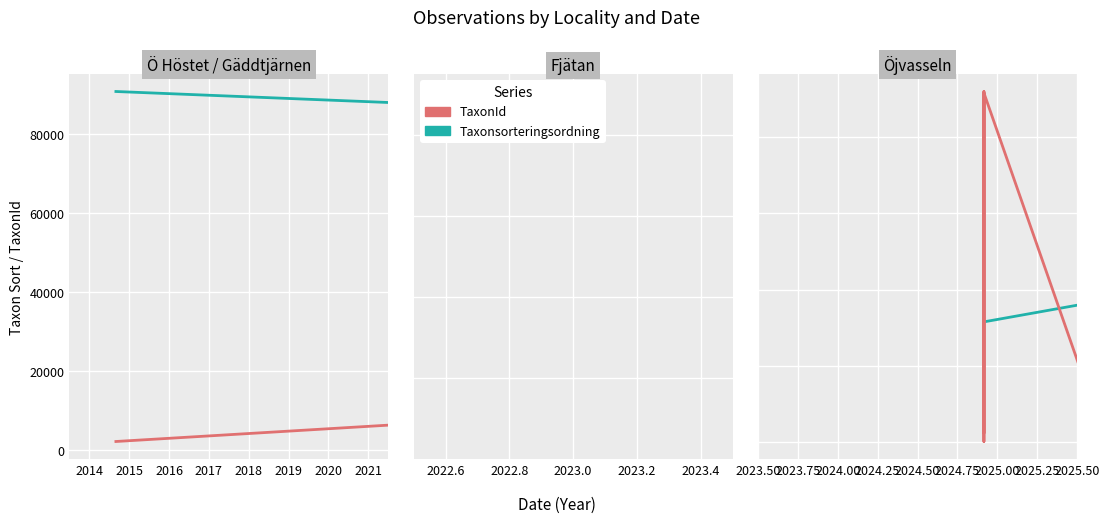

Is this an area chart (filled region under the line)?

No